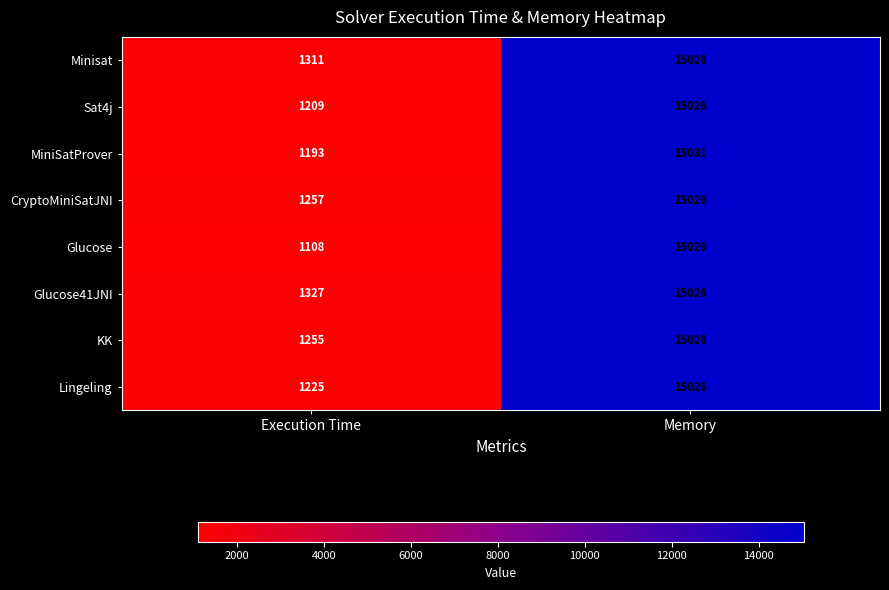

At Execution Time, list the series in order from largest to smallest.

Glucose41JNI, Minisat, CryptoMiniSatJNI, KK, Lingeling, Sat4j, MiniSatProver, Glucose